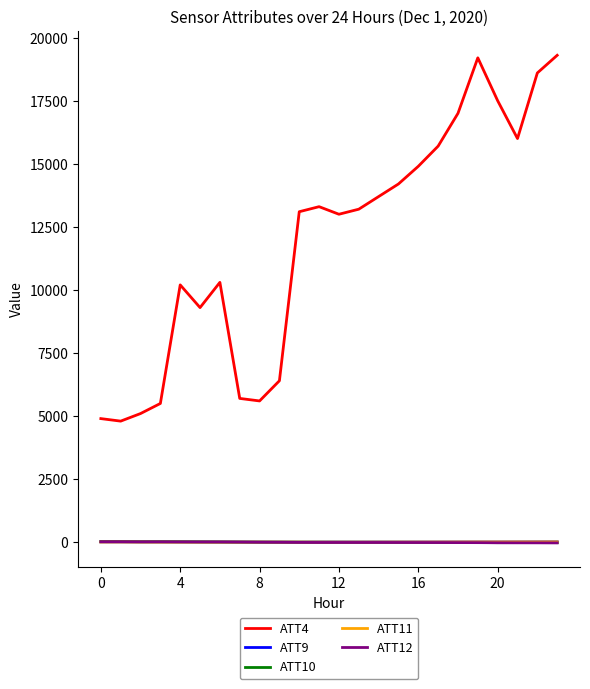

True or false: ATT12 and ATT4 cross at least once.

False